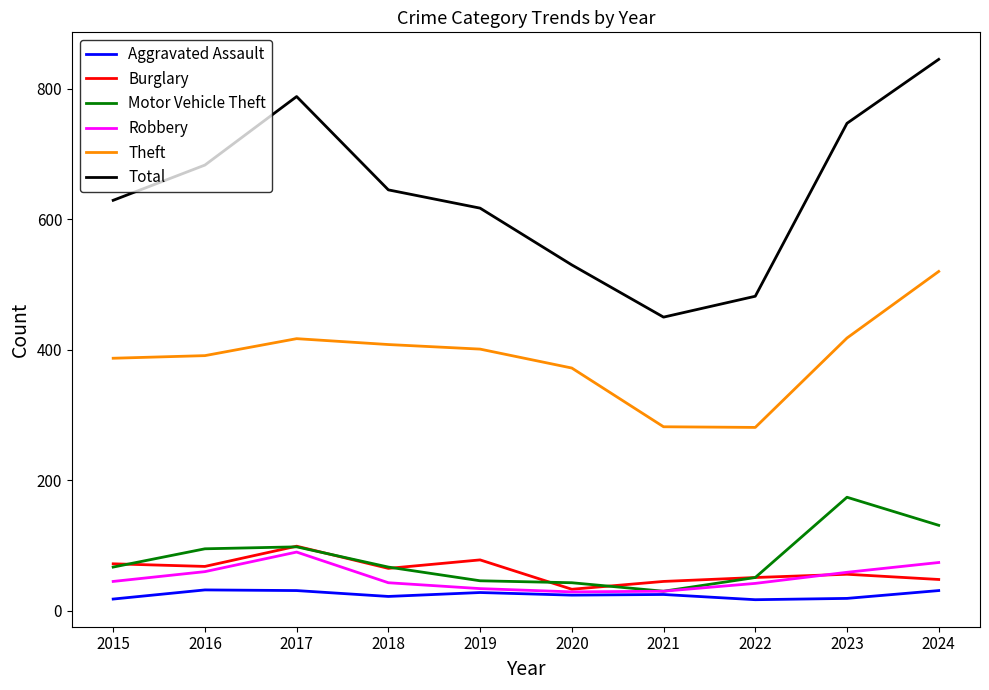

Is the value of Aggravated Assault at 2016 greater than the value of Theft at 2016?

No